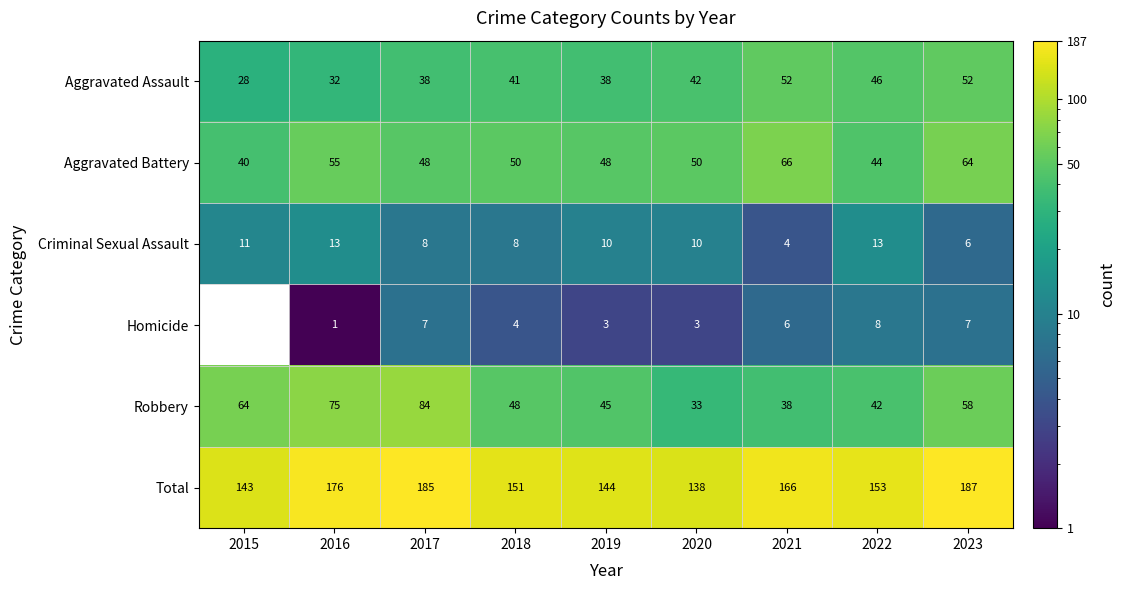

Is it true that Aggravated Assault equals 23 at 2021?

False